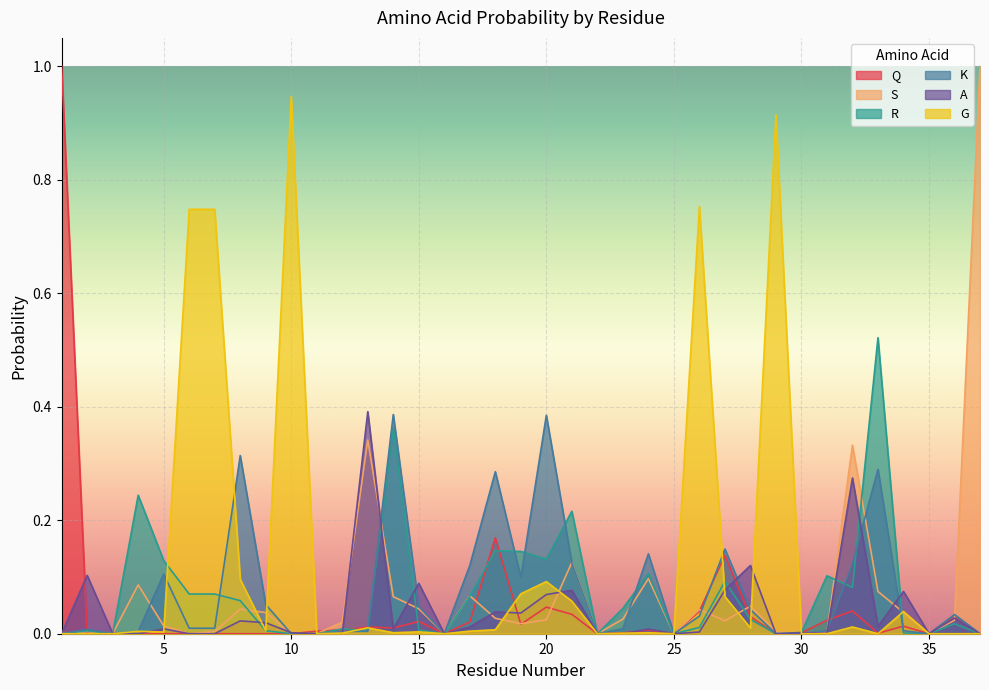

Which series has the largest range (max minus min)?

Q